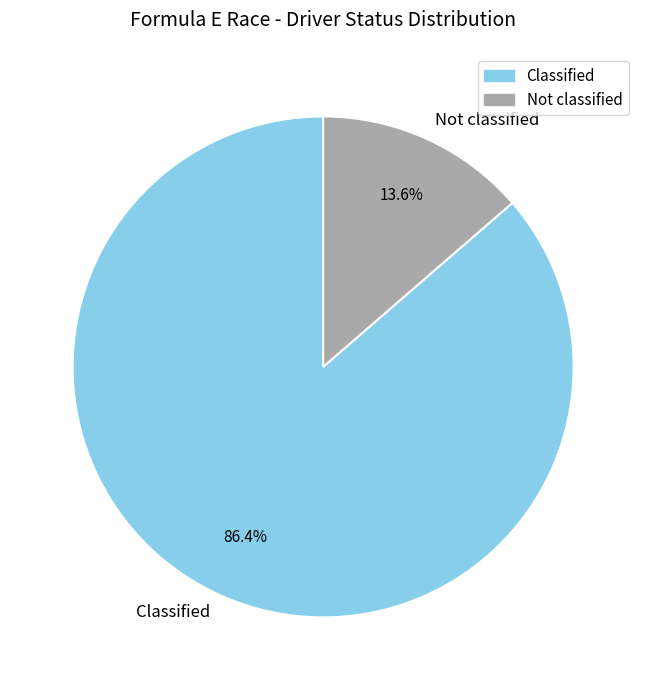

True or false: Not classified accounts for 14% of the total.

True